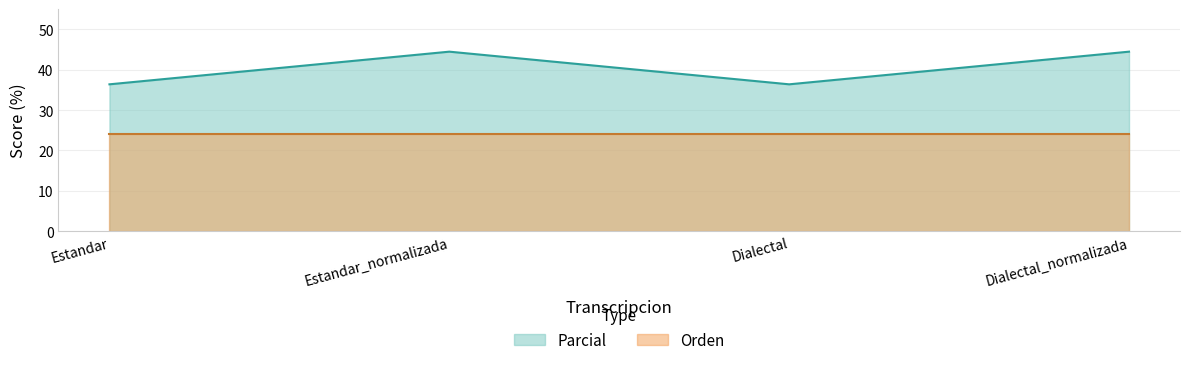

How many data points are less than 44?

2